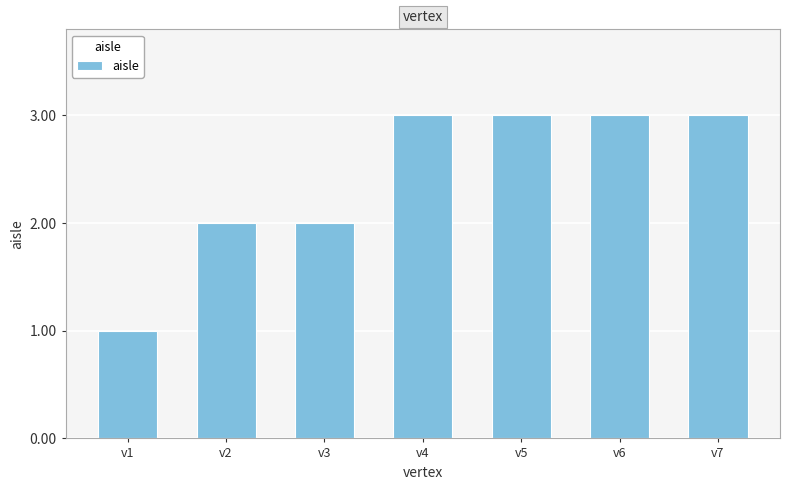

Read the value at v7.

3